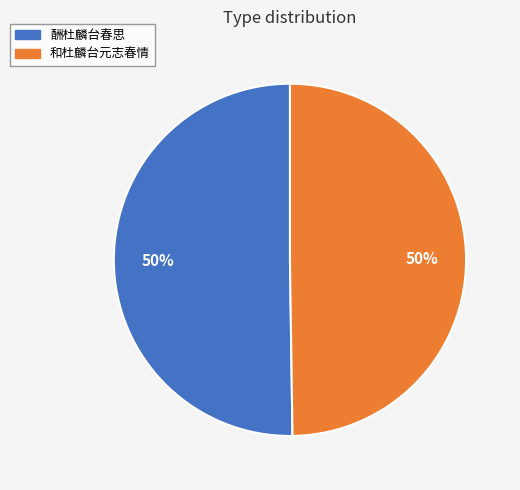

To the nearest percent, what is the average slice percentage?

50%